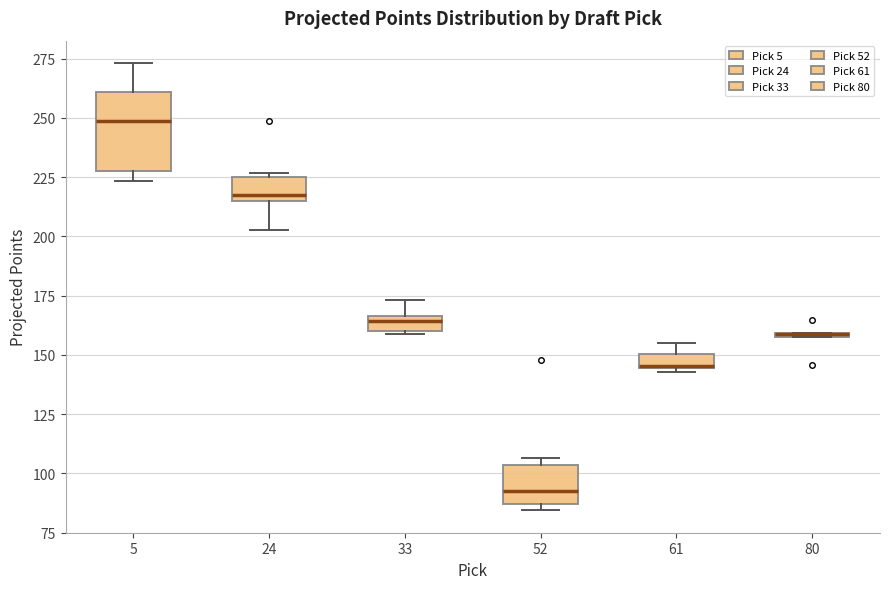

Where is the upper edge of the box at x = 61 on the y-axis? The values are not printed on the chart, so give them approximately, as read against the axis.

150